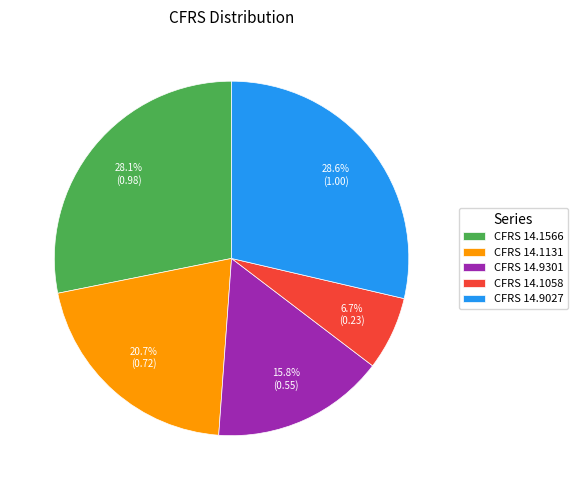

What percentage is NOT represented by CFRS 14.1058?

93.3%